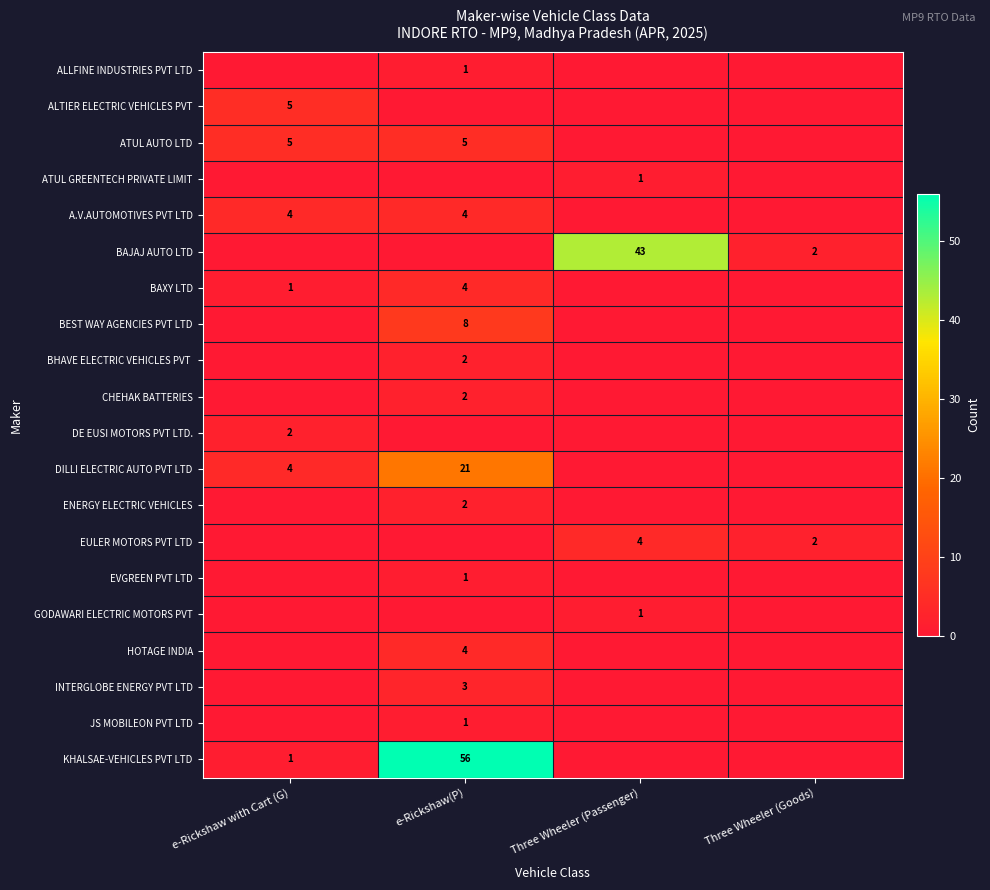

Count the number of data series in this chart.

20